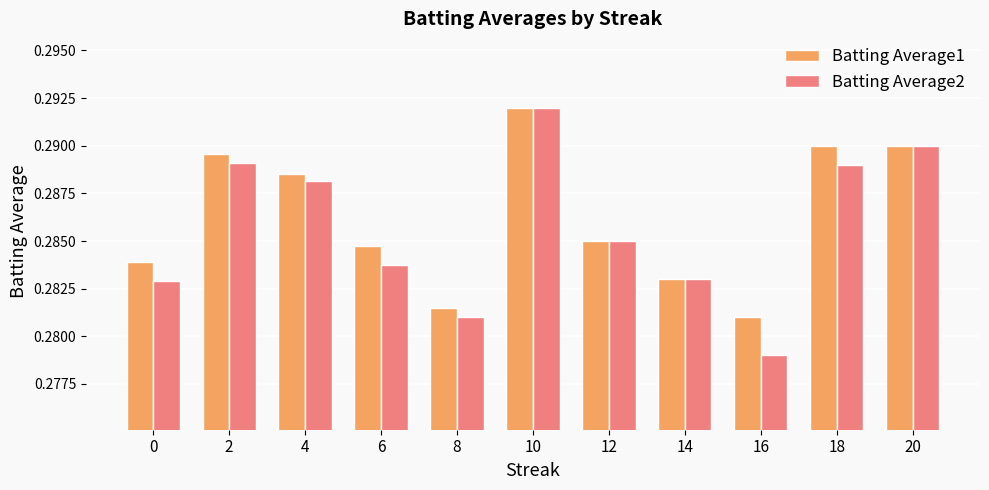

At which label is Batting Average2 closest to 0?

16